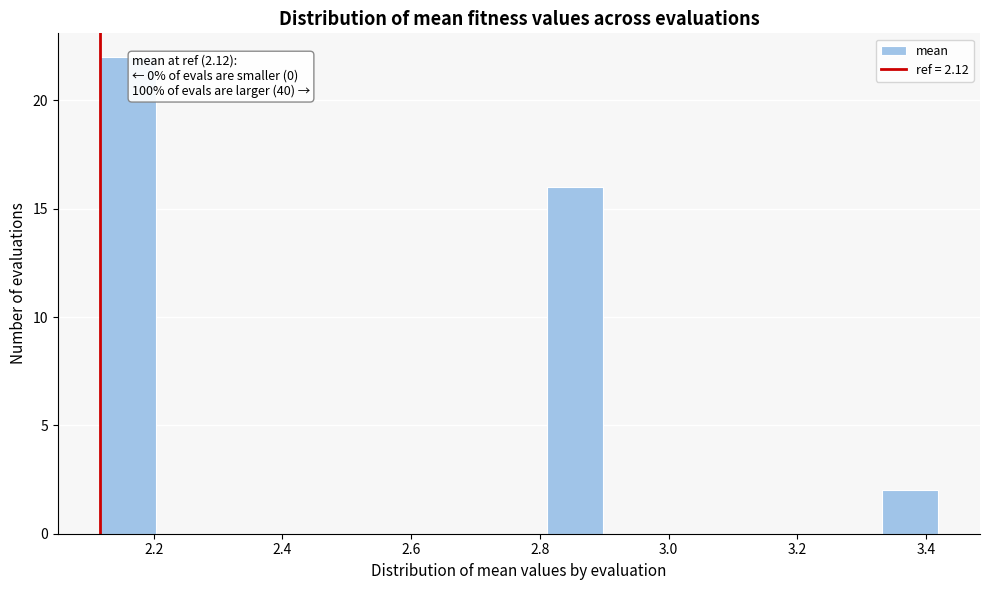

Over which range of the x-axis is the bar tallest?

2.12 to 2.20